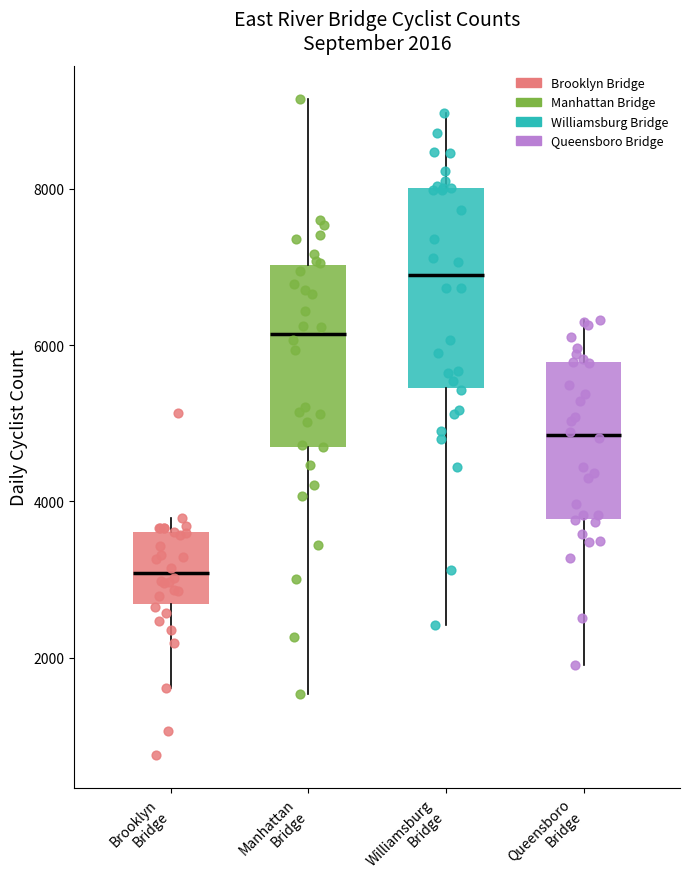

Which box's median line is the lowest?

Brooklyn Bridge